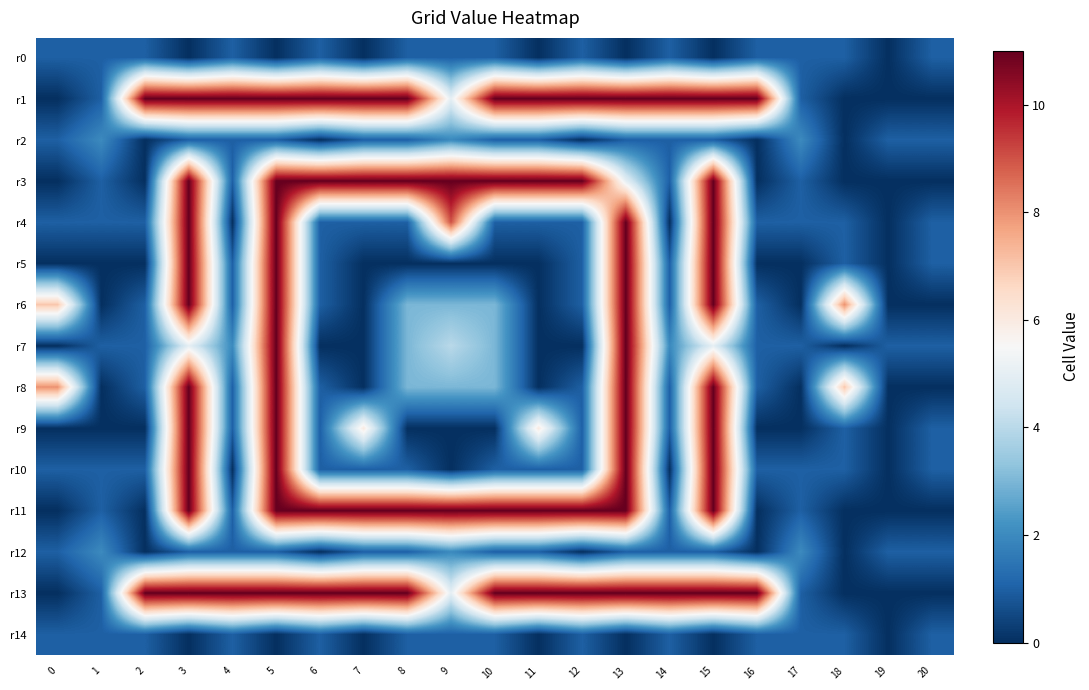

At how many categories does at least one series exceed 0?

21